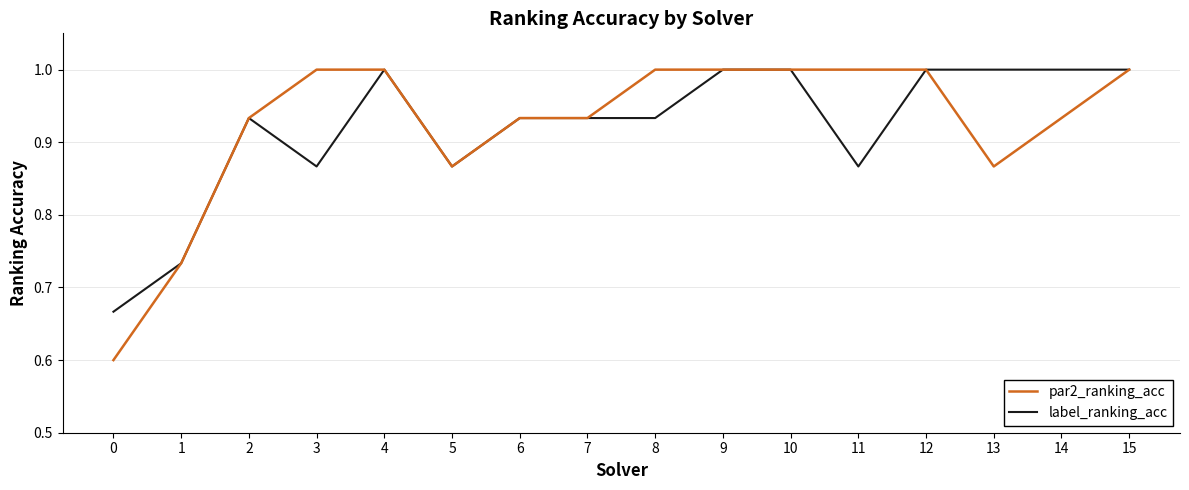

What is the total value across all series at 8?

1.9